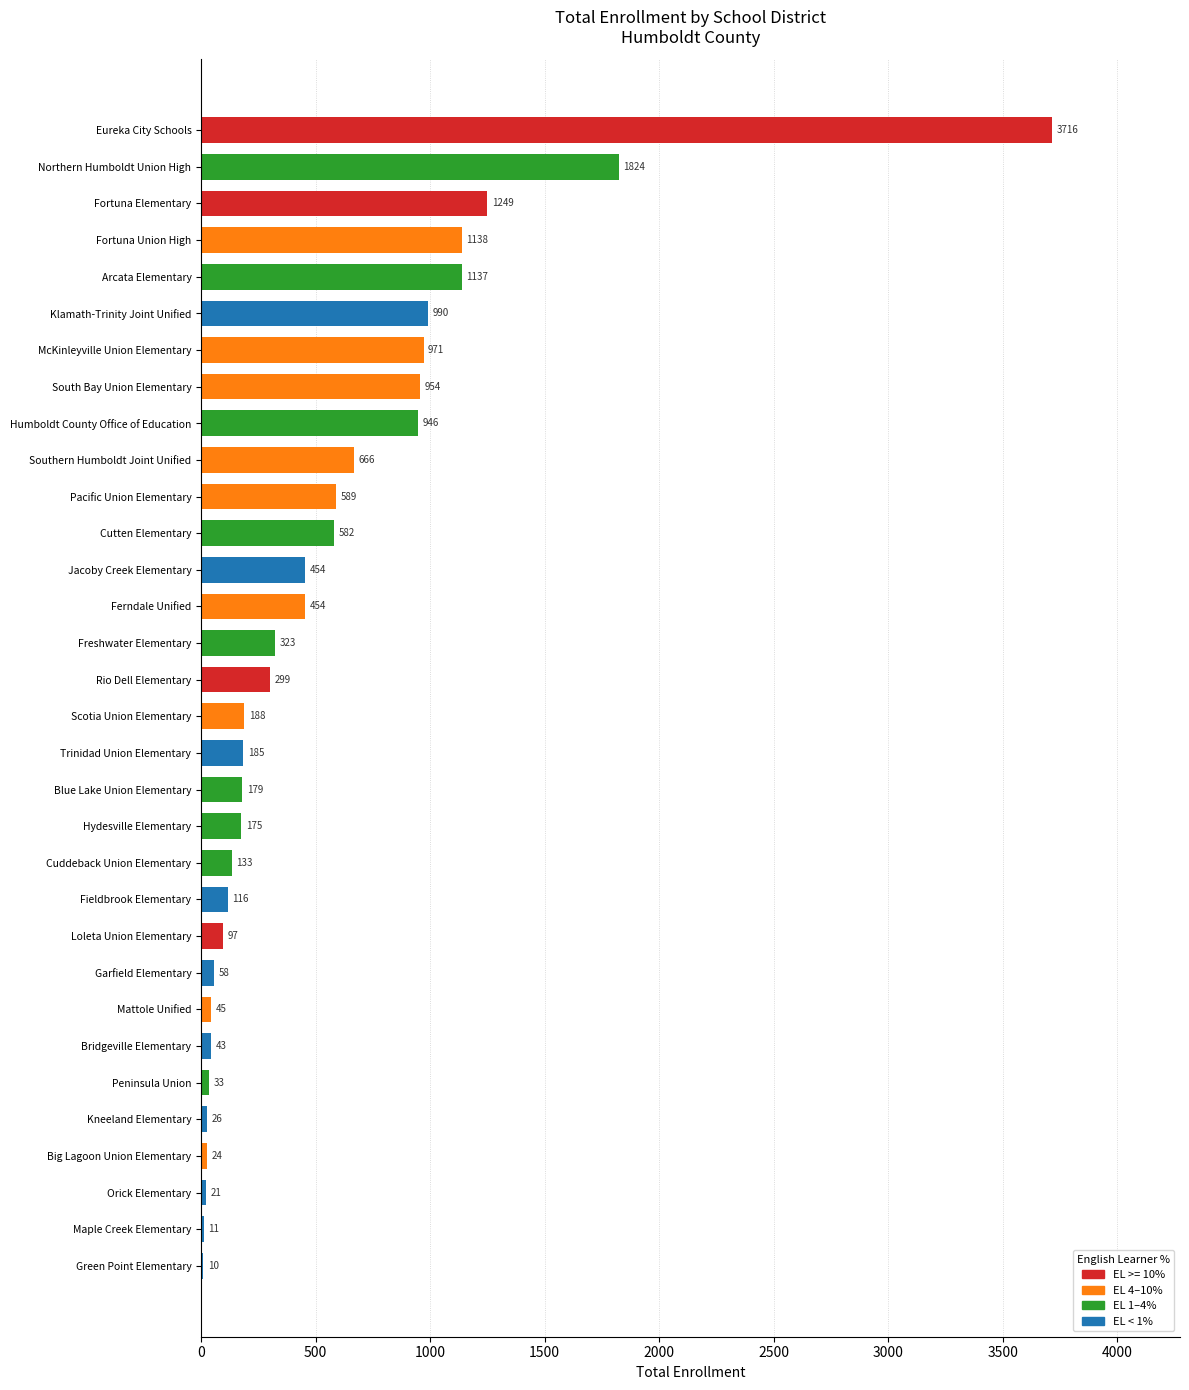

What is the change in value from Pacific Union Elementary to South Bay Union Elementary?

+365